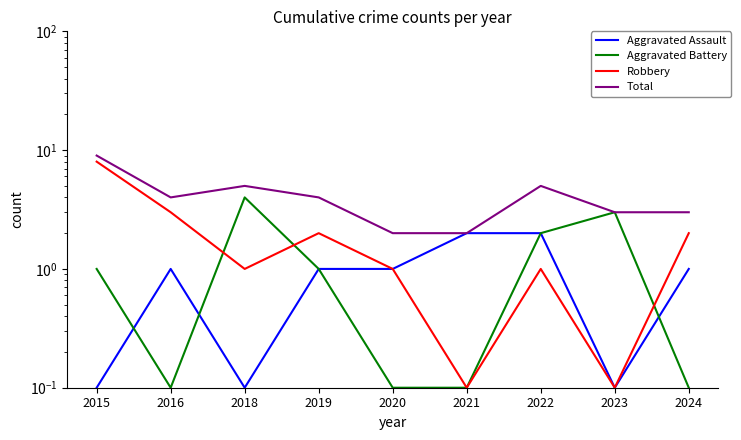

Which series has the largest total across all categories?

Total